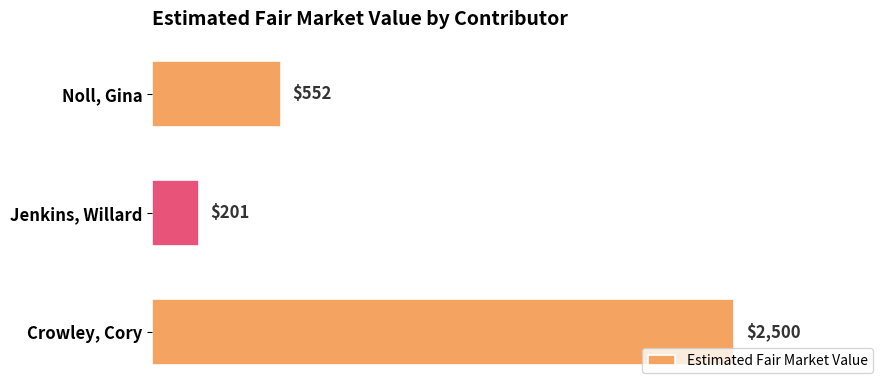

What is the minimum value shown in the chart?

201